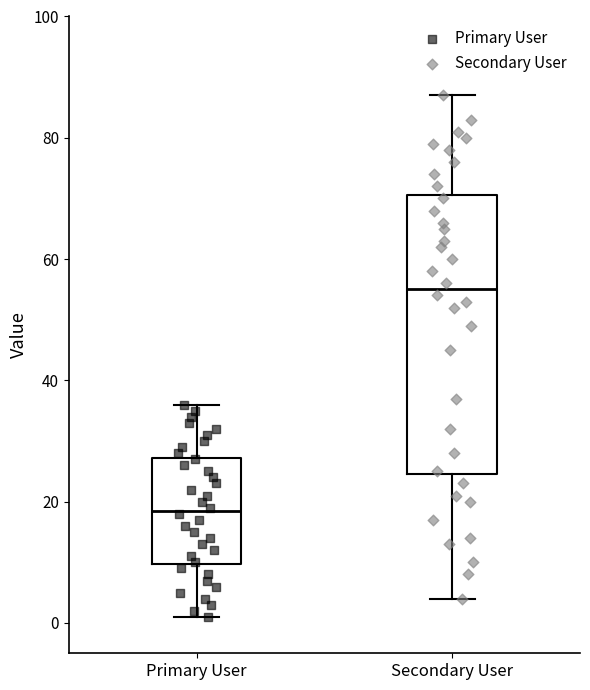

Reading left to right, transcribe this box plot: for each box, give where its median line is, the range the box spans, and where its two whiskers end, as read against the y-axis. The values are not printed on the chart, so give them approximately, as read against the axis.

Primary User: median 18, box 10 to 28, whiskers 2 to 36
Secondary User: median 56, box 24 to 70, whiskers 4 to 88